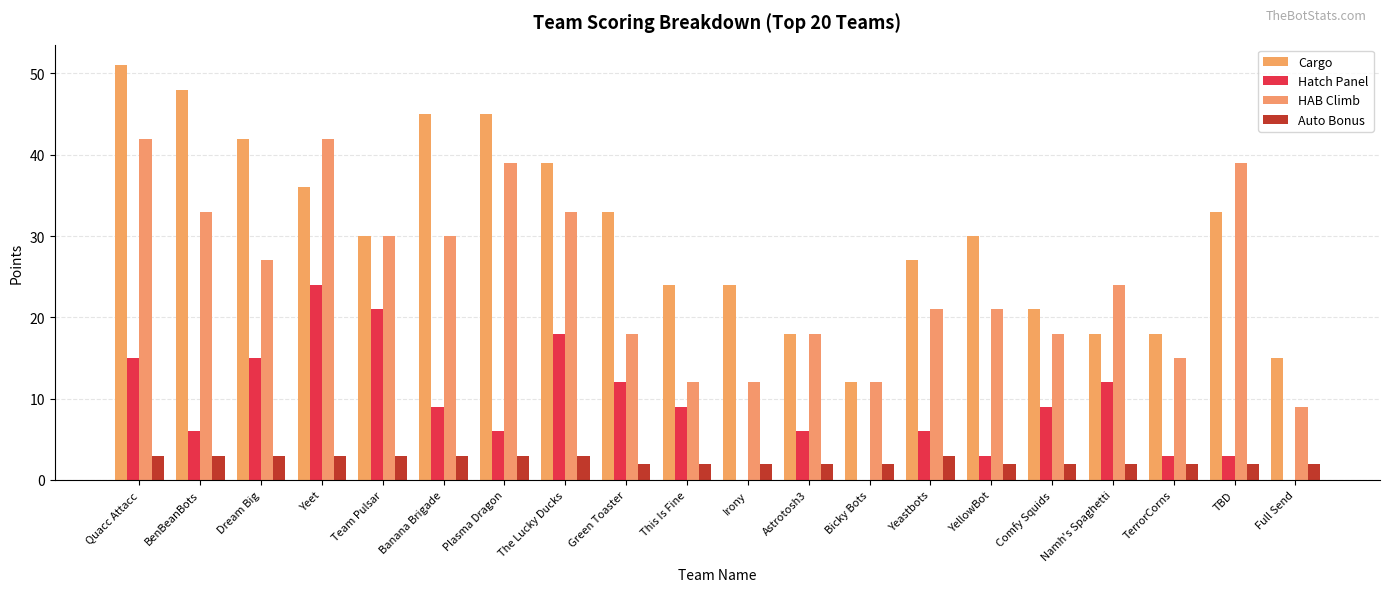

What is the greatest value displayed?

51